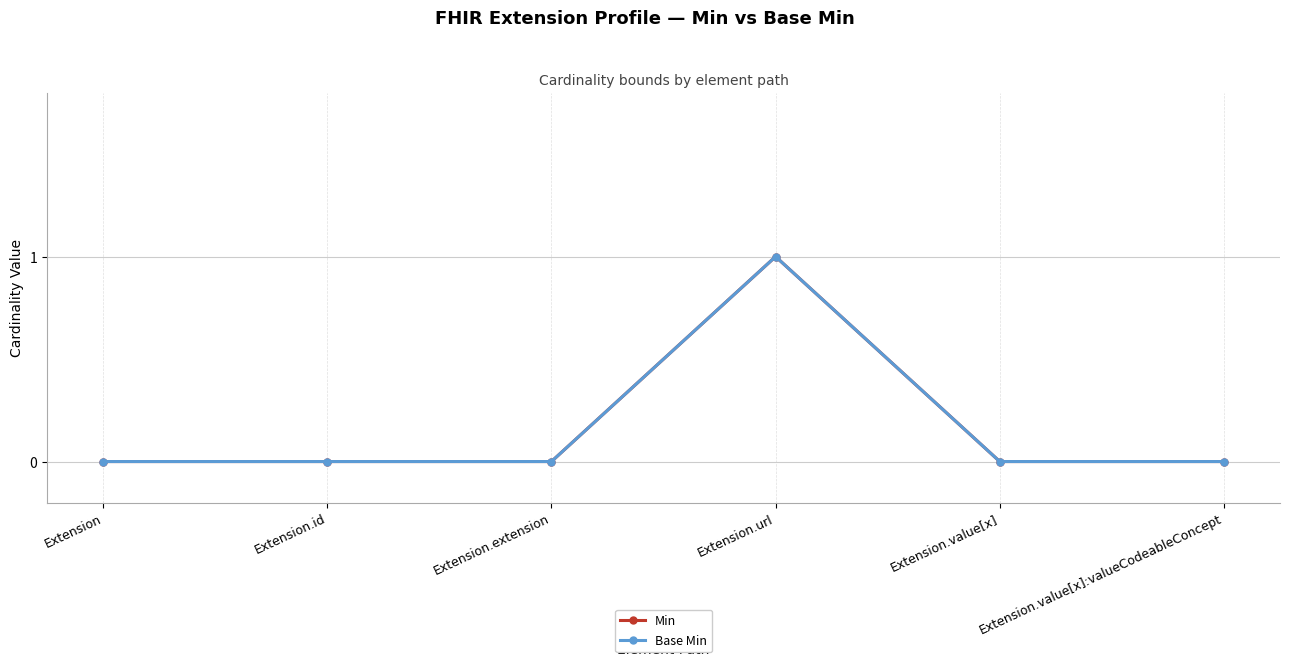

Where is Min nearest to the value 0?

Extension